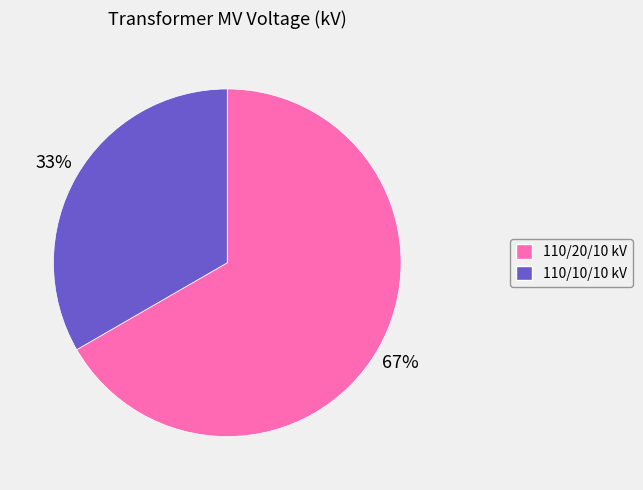

To the nearest percent, what is the average slice percentage?

50%